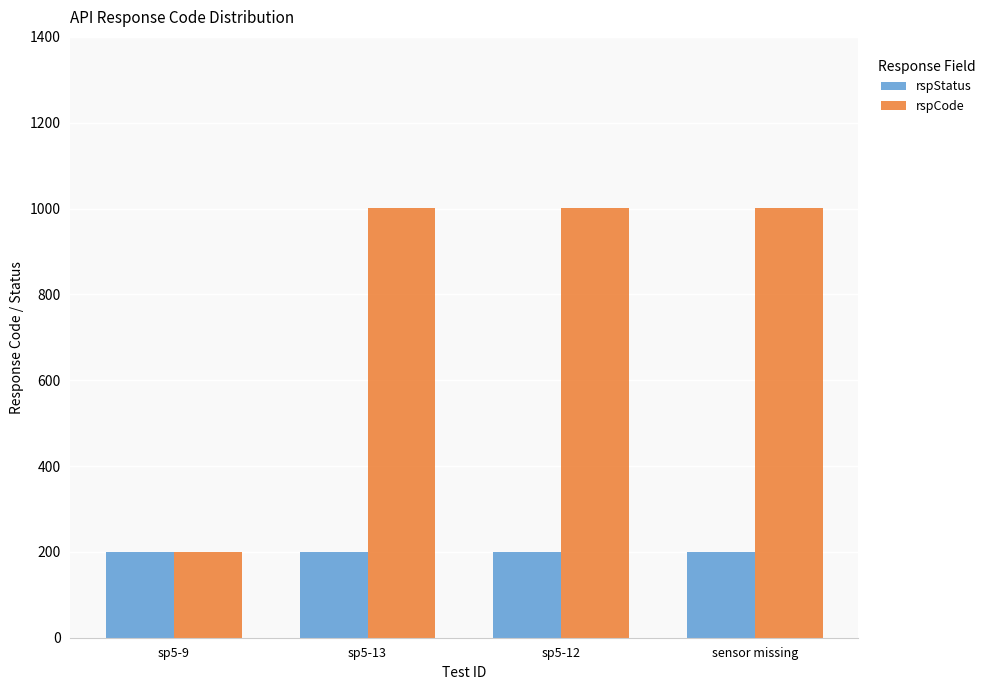

What is the lowest value of the rspStatus series?

200